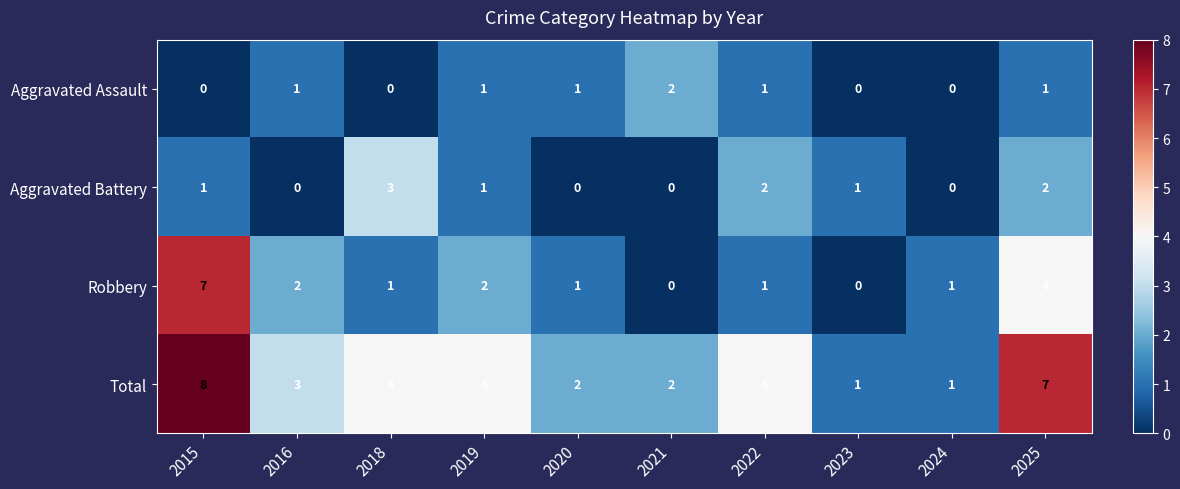

How many data points does each series have?

10